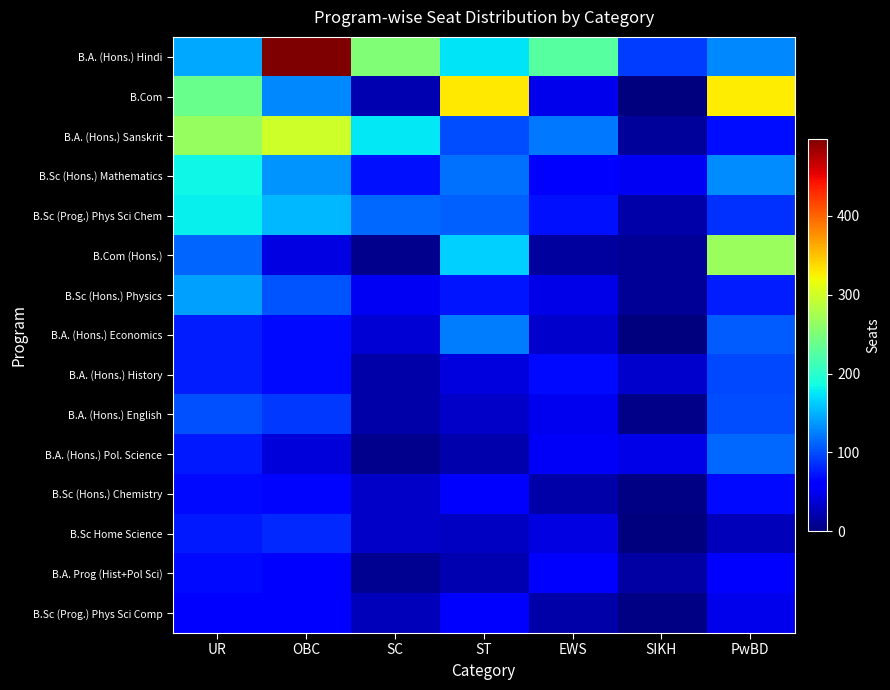

Which series has the largest total across all categories?

B.A. (Hons.) Hindi